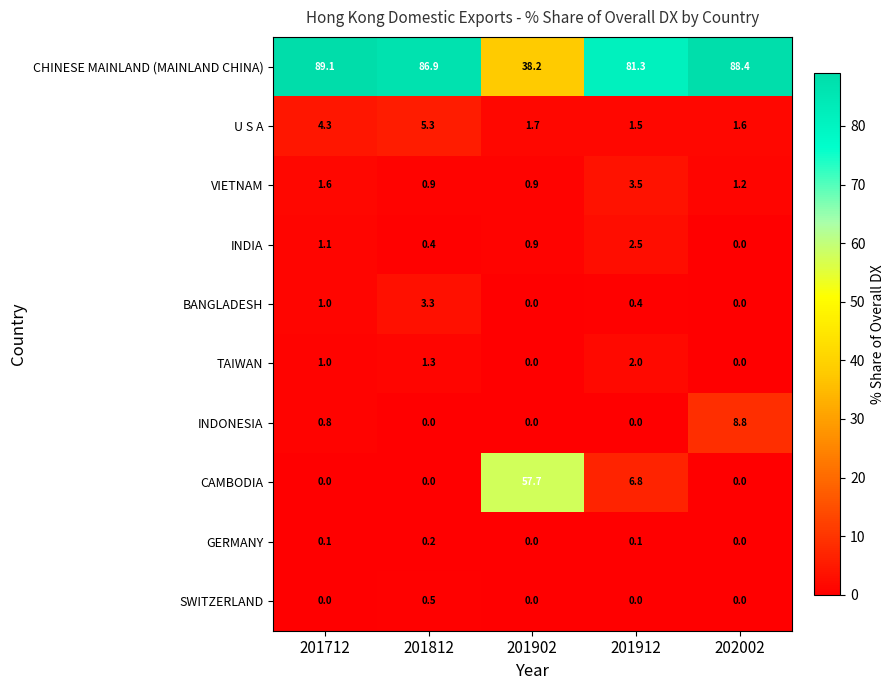

Which series has the largest total across all categories?

CHINESE MAINLAND (MAINLAND CHINA)